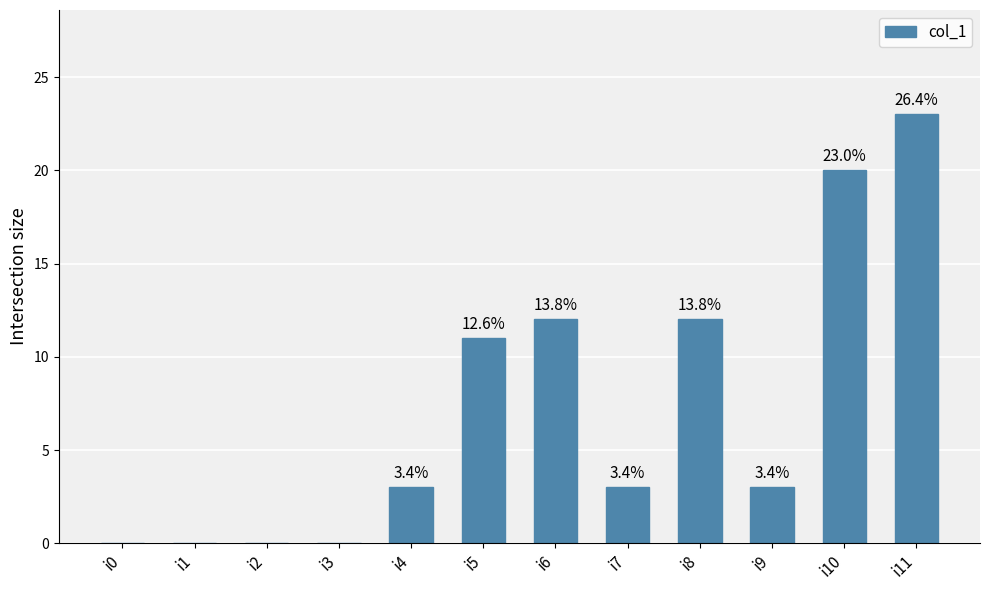

What is the average value?

7